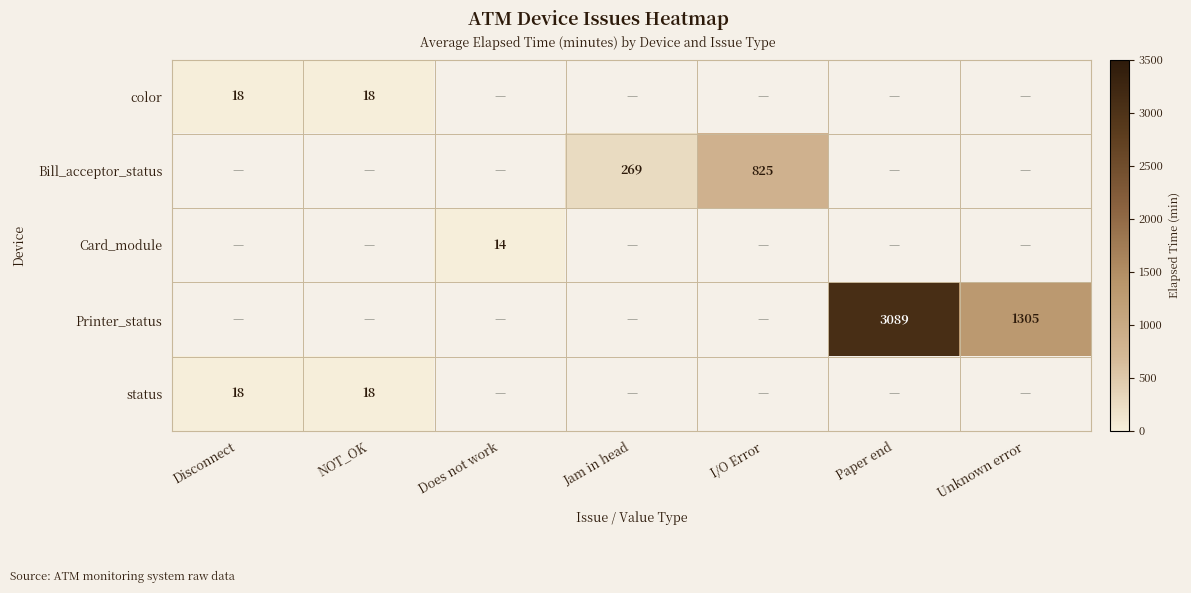

The value of Bill_acceptor_status at I/O Error is 825. True or false?

True